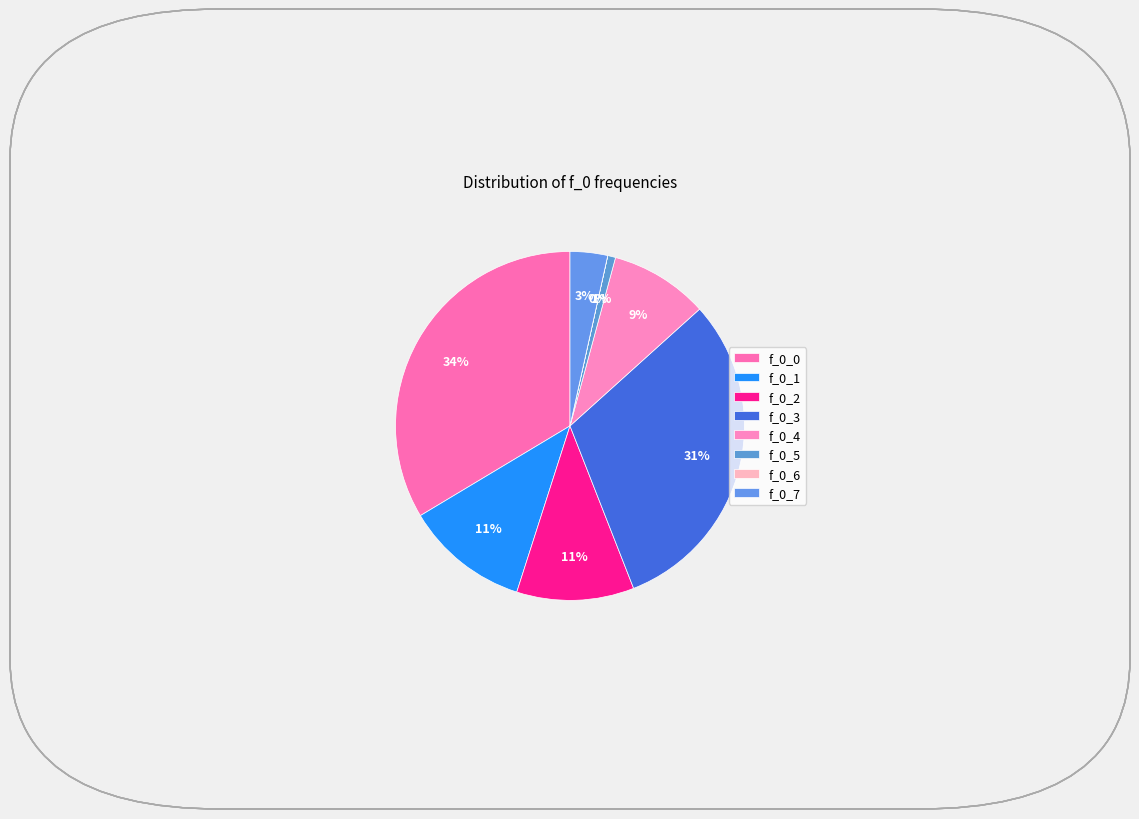

To the nearest percent, what is the combined percentage of f_0_5 and f_0_3?

31%